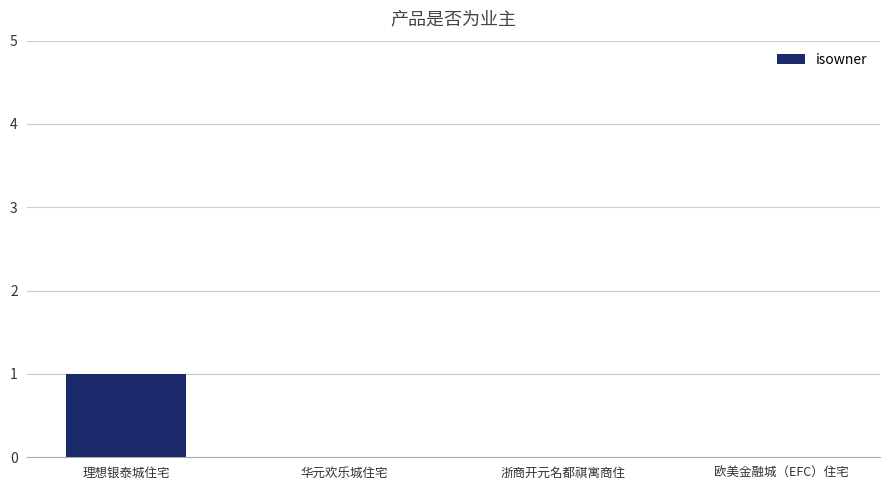

True or false: the data shows 1 at 理想银泰城住宅.

True